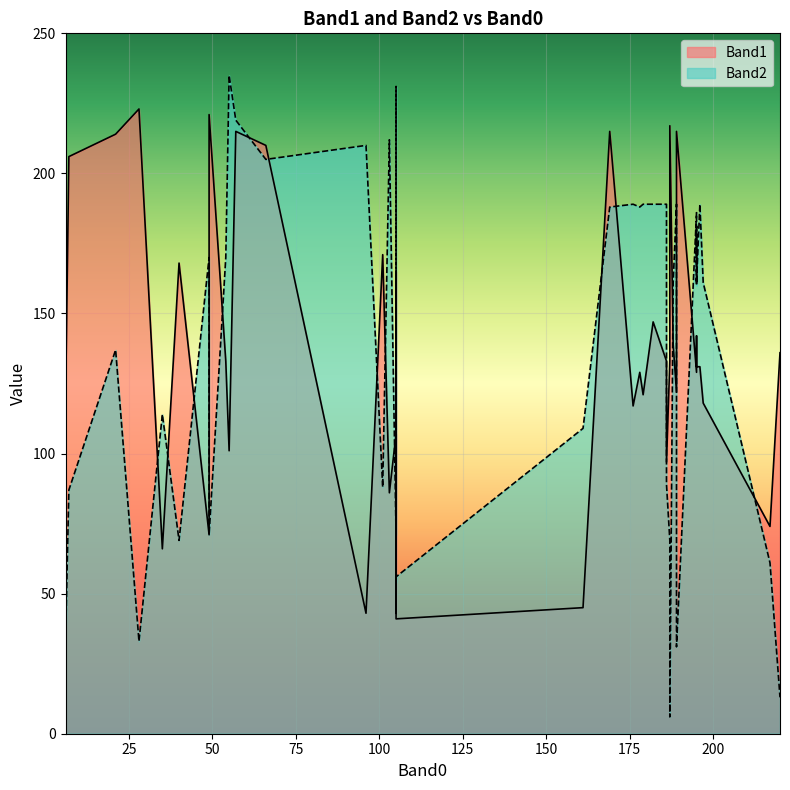

How many data points in Band2 are less than 161?

19